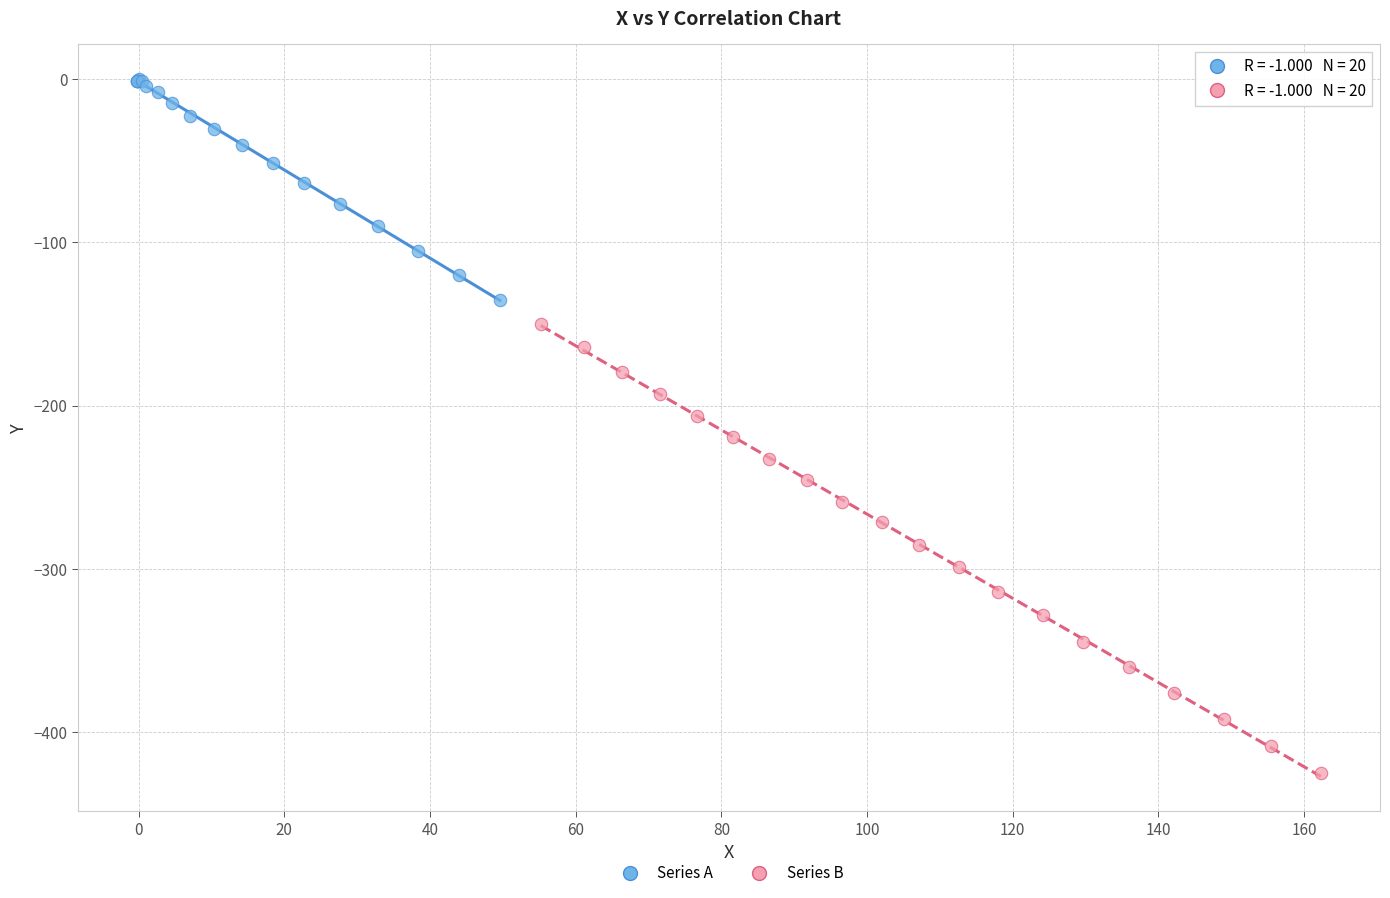

Which series has the largest Y range (max minus min)?

Series B